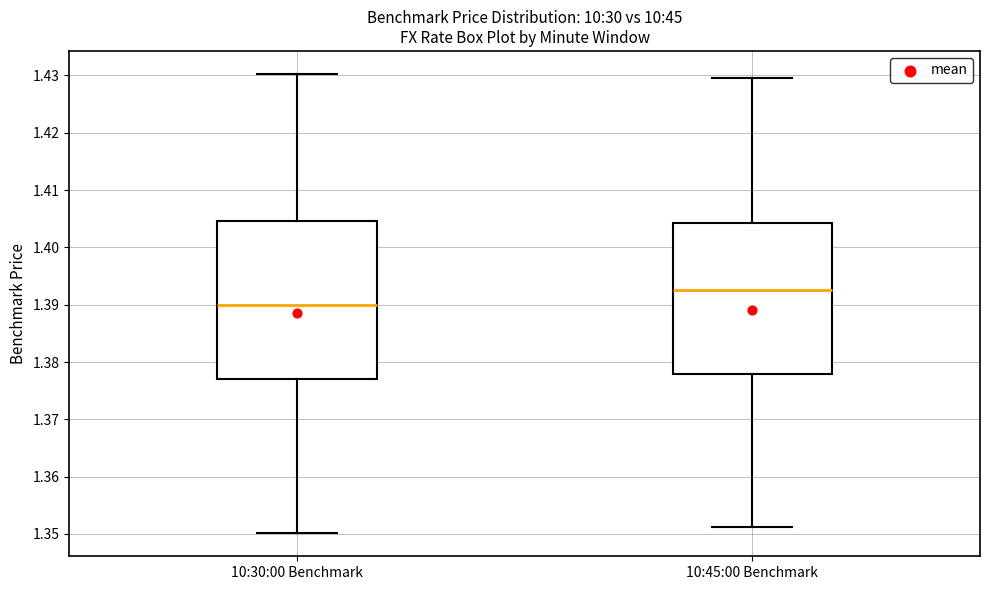

Where is the lower edge of the box for 10:45:00 Benchmark on the y-axis? The values are not printed on the chart, so give them approximately, as read against the axis.

1.378